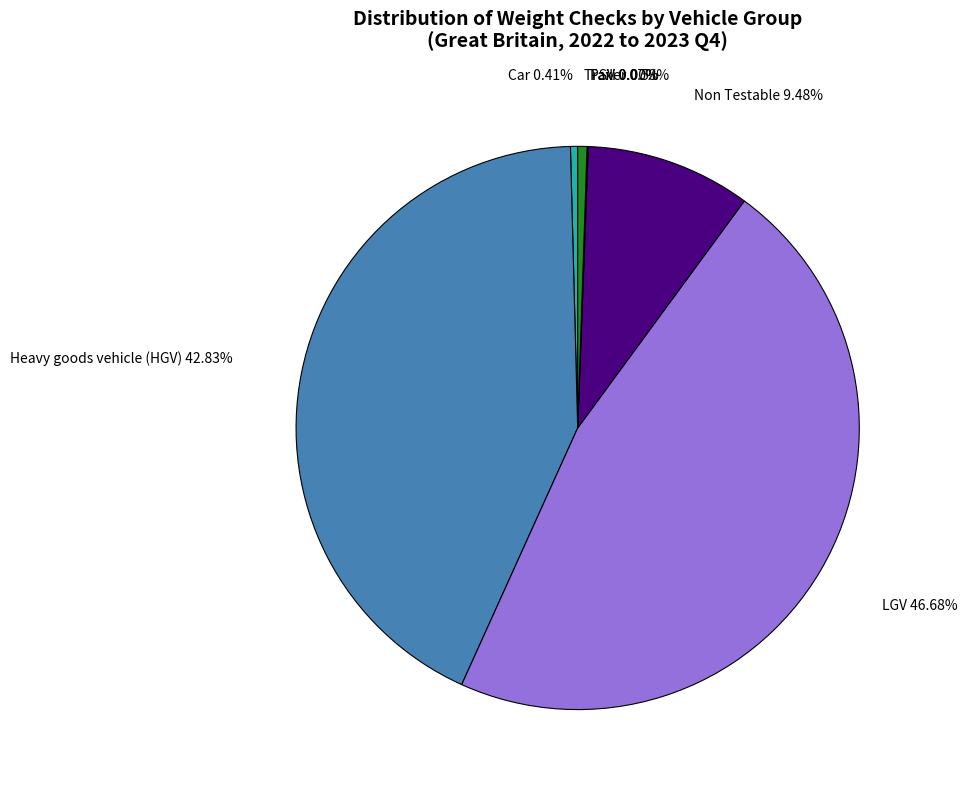

How many slices are in this pie chart?

7